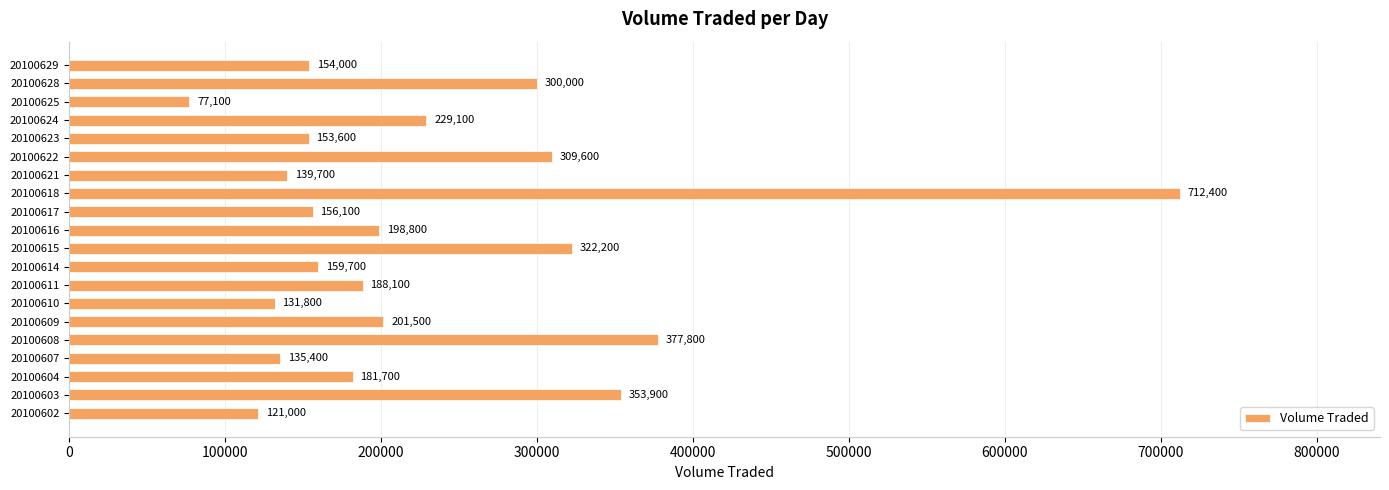

What is the difference between the maximum and minimum values?

635300